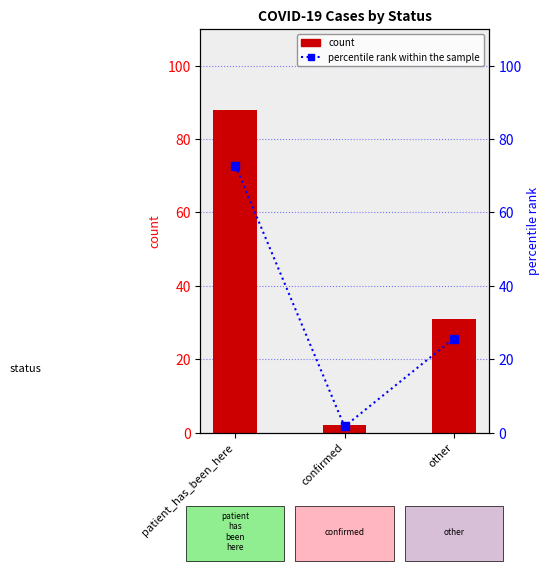

Is it true that count equals 2.0 at confirmed?

True